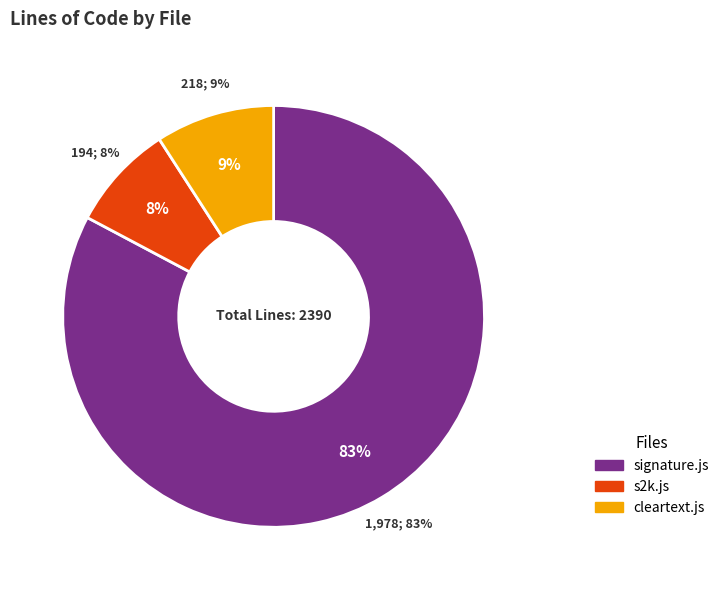

To the nearest percent, what is the difference between the largest and smallest slice percentages?

75%